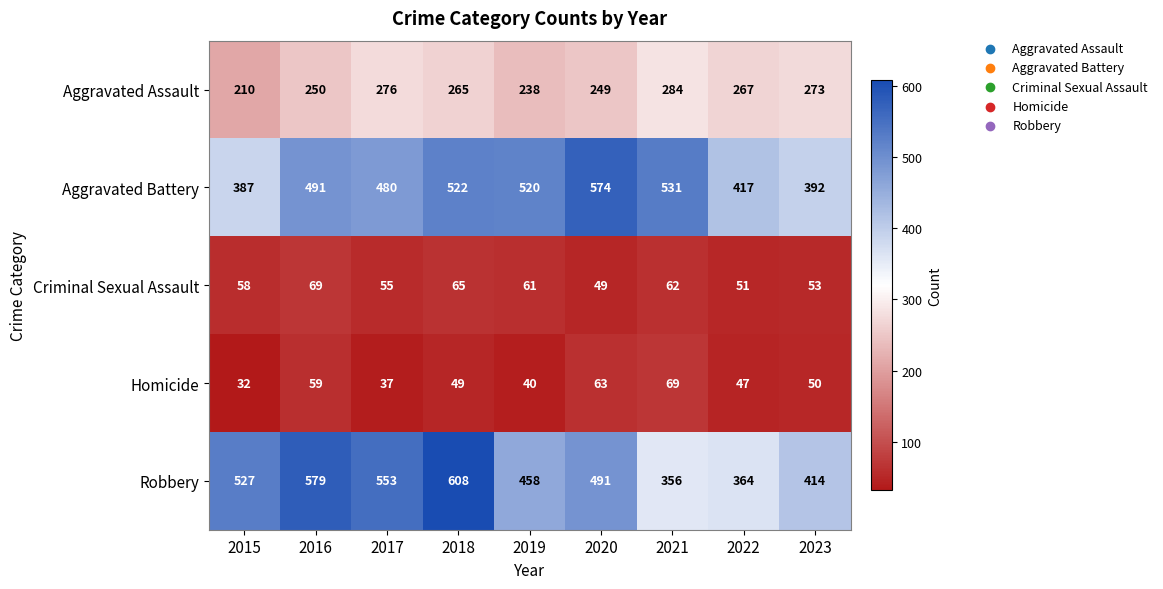

At 2015, list the series in order from smallest to largest.

Homicide, Criminal Sexual Assault, Aggravated Assault, Aggravated Battery, Robbery